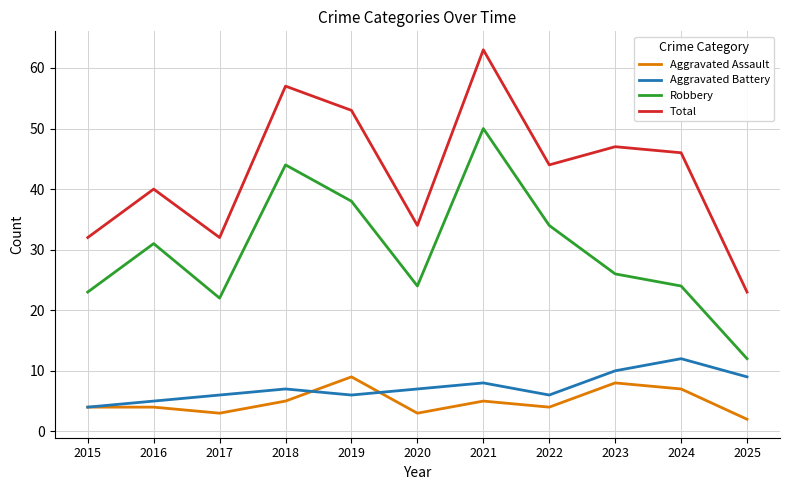

Reading left to right, transcribe all the data shown in this chart.

Aggravated Assault: 4	4	3	5	9	3	5	4	8	7	2
Aggravated Battery: 4	5	6	7	6	7	8	6	10	12	9
Robbery: 23	31	22	44	38	24	50	34	26	24	12
Total: 32	40	32	57	53	34	63	44	47	46	23